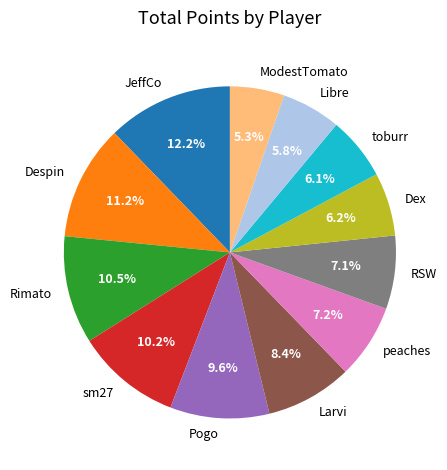

Is peaches the majority of the pie?

No